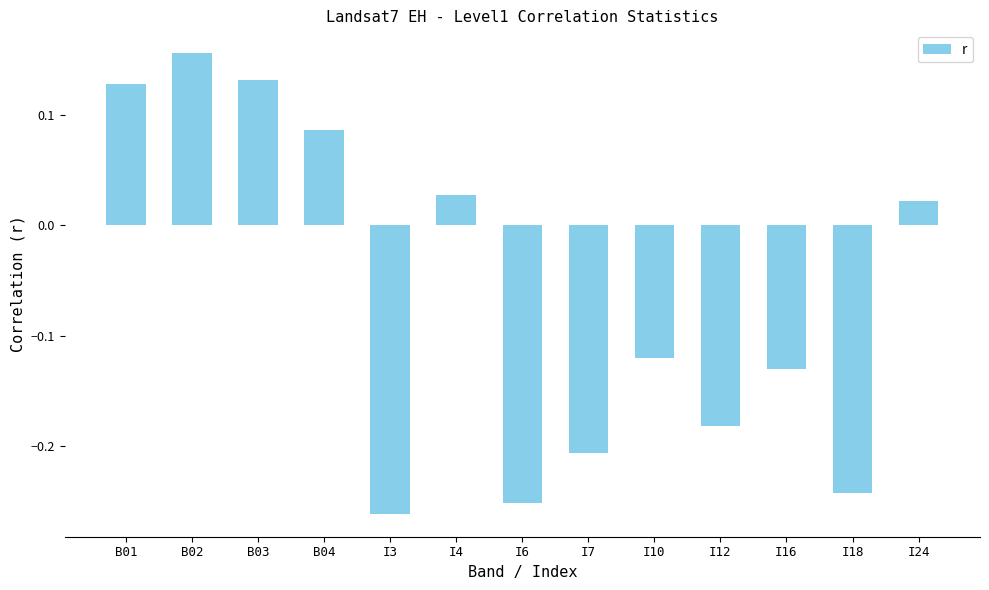

Between I6 and I3, which is larger?

I6